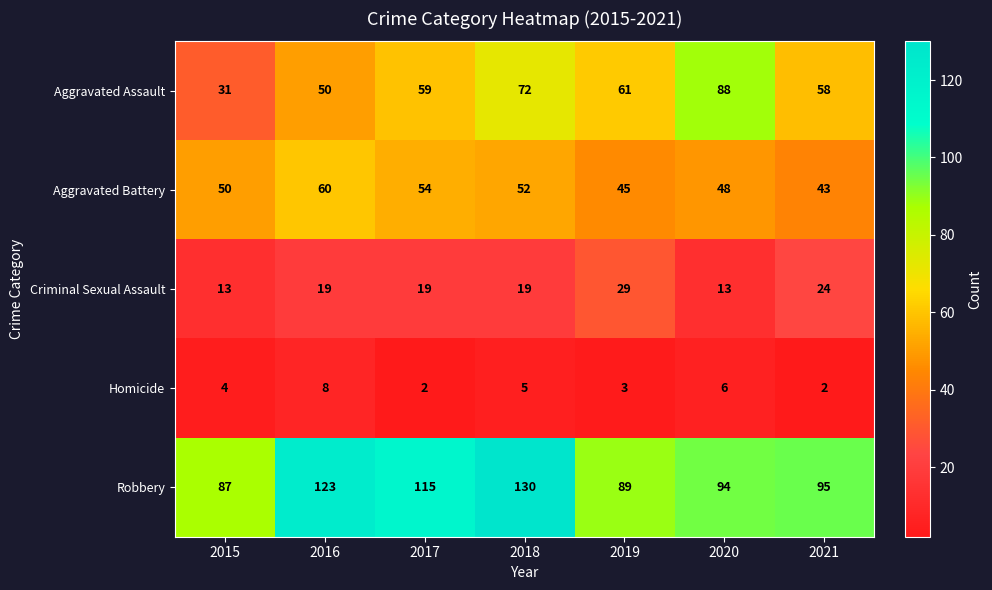

At how many categories does at least one series exceed 71?

7